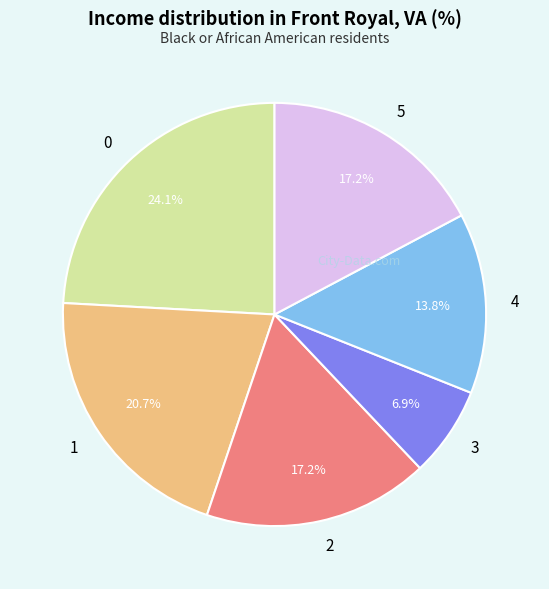

What is the ratio of the value at 5 to the value at 3?

2.5